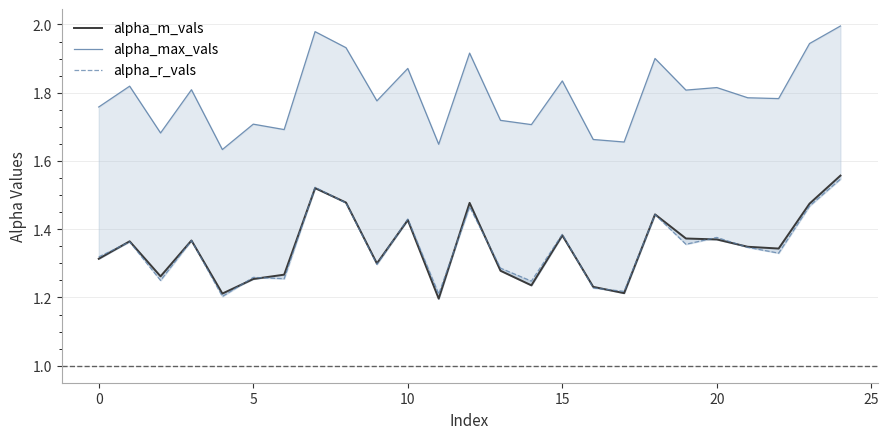

At which category is the sum across all series the highest?

24